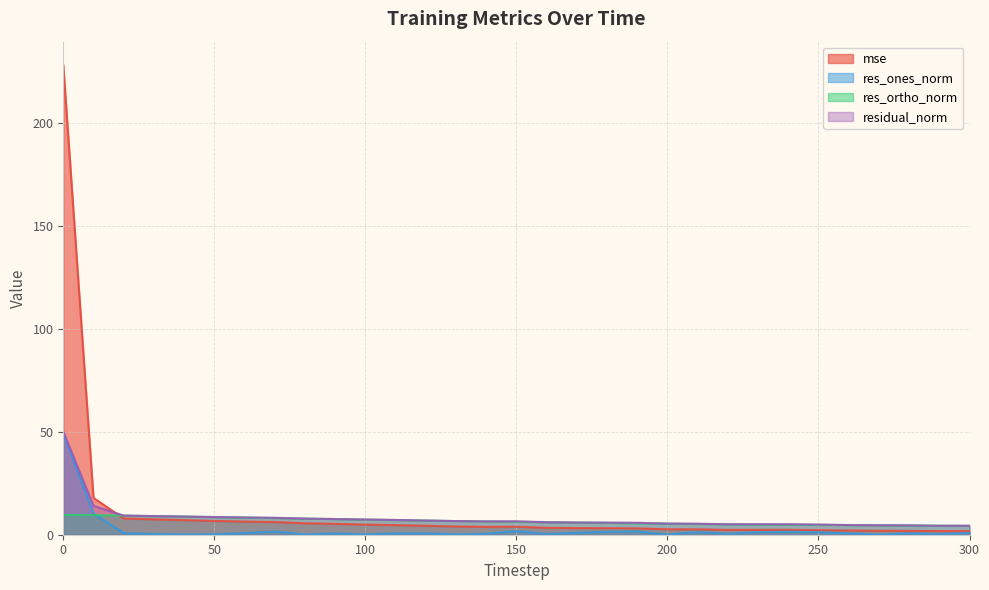

What is the sum of all res_ones_norm values?

80.4